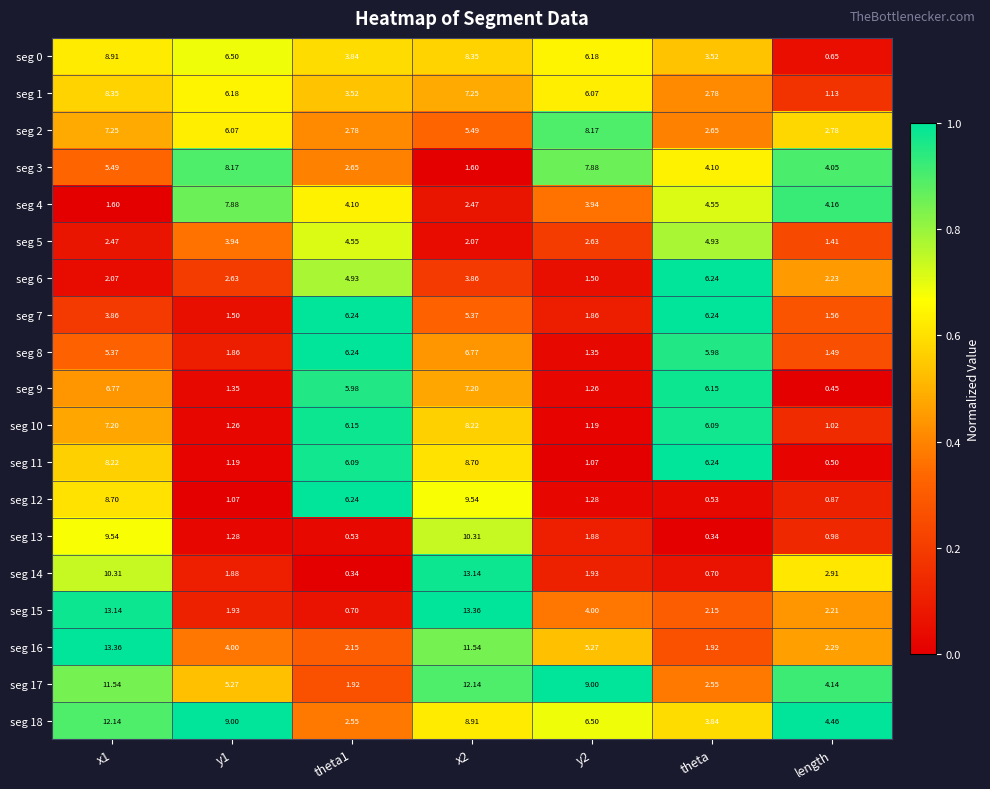

What is the greatest value displayed?

13.4